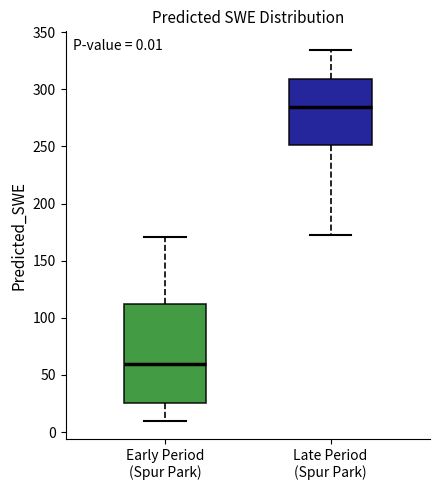

Which box is the tallest, from its lower edge to its upper edge?

Early Period (Spur Park)